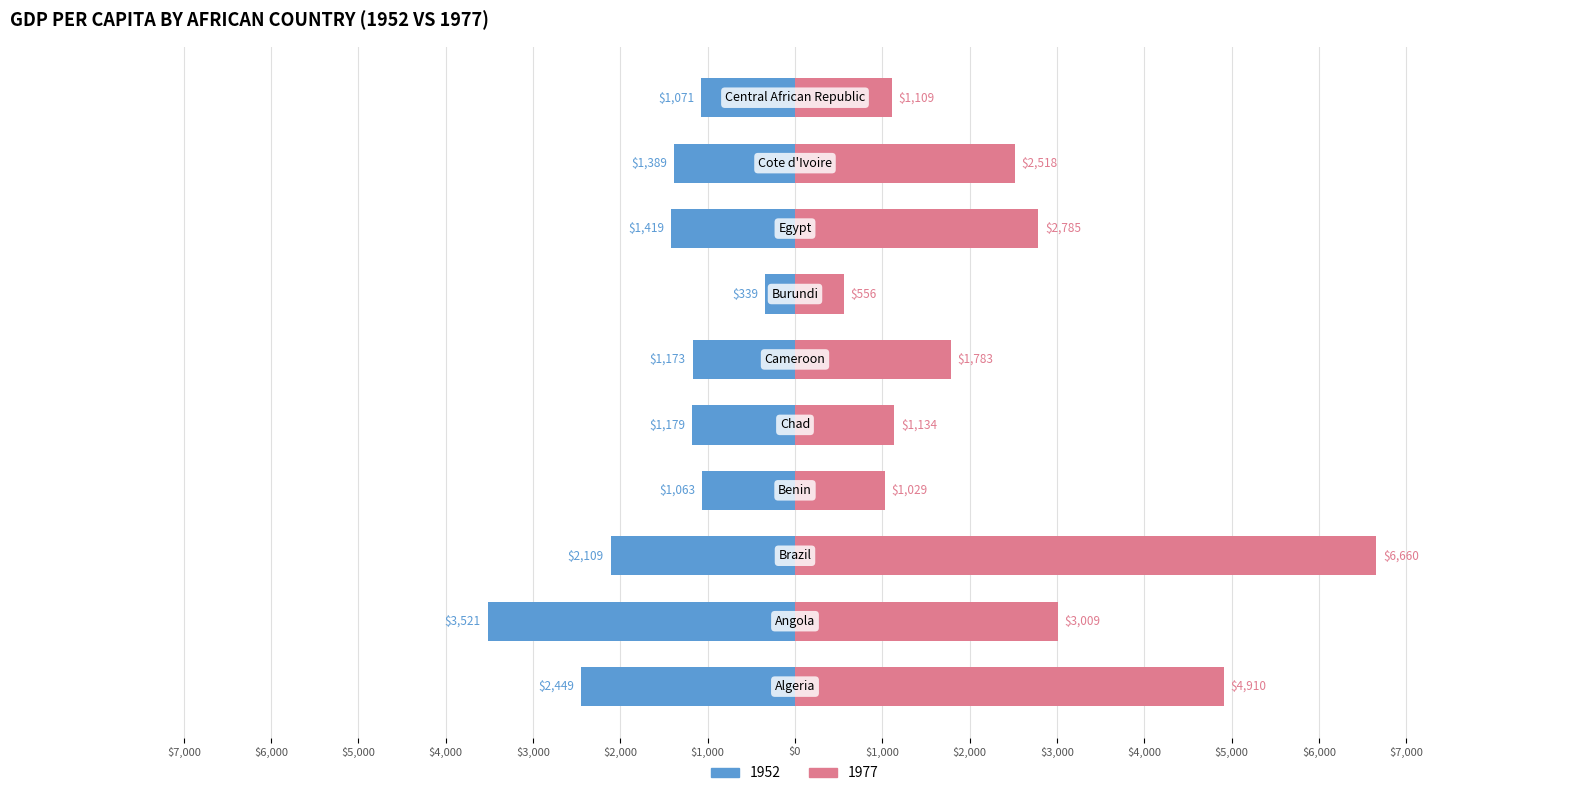

At how many categories does at least one series exceed 5791?

1